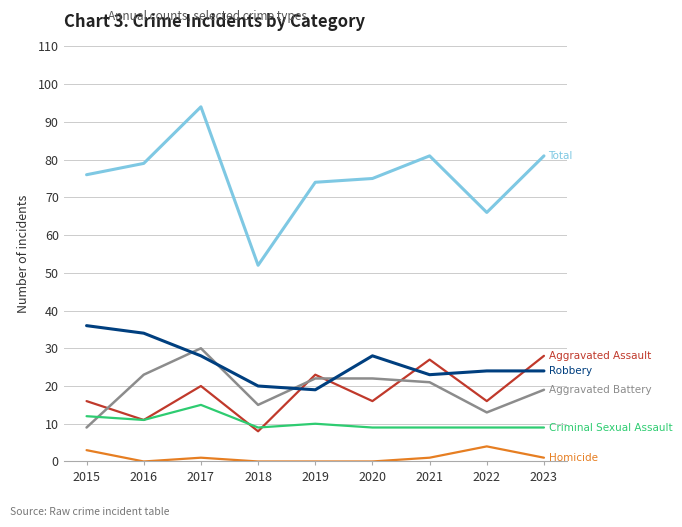

What is the spread (max minus min) of values at 2016?

79